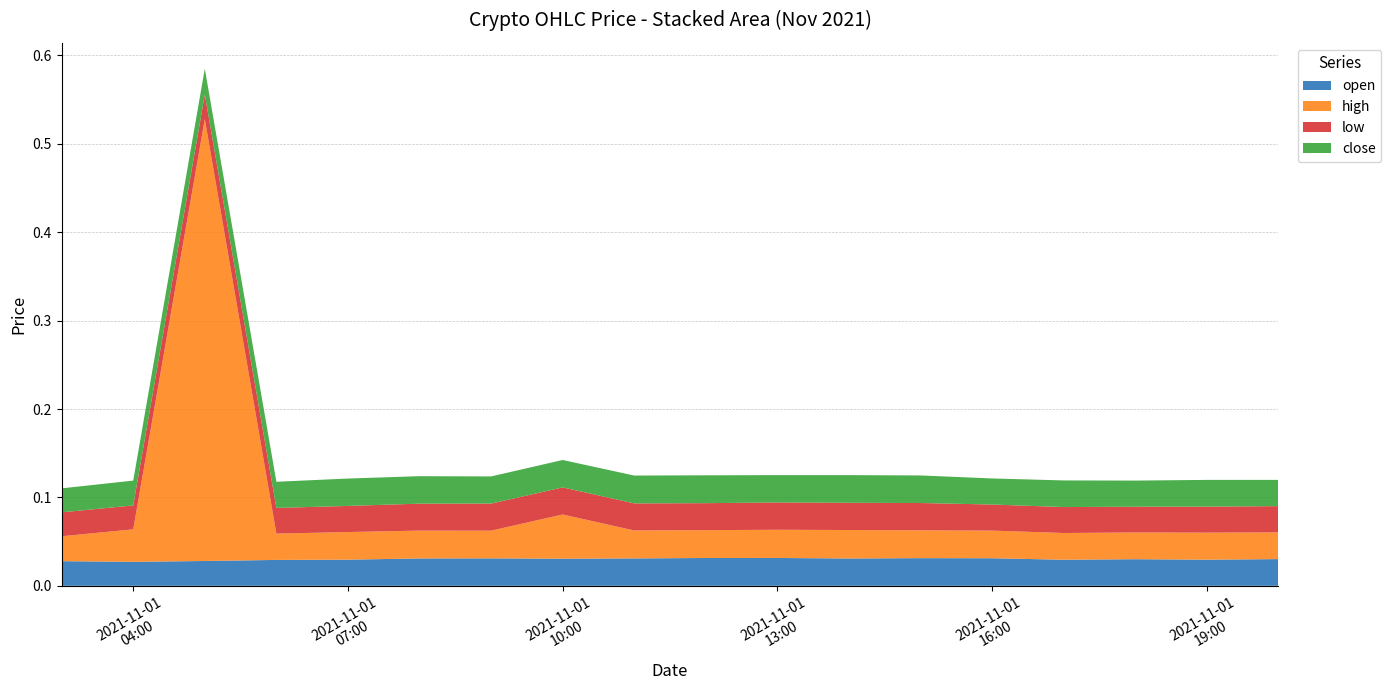

Reading left to right, what are all the values shown in this chart?

open: 2021-11-01 03:00=0.0	2021-11-01 04:00=0.0	2021-11-01 05:00=0.0	2021-11-01 06:00=0.0	2021-11-01 07:00=0.0	2021-11-01 08:00=0.0	2021-11-01 09:00=0.0	2021-11-01 10:00=0.0	2021-11-01 11:00=0.0	2021-11-01 12:00=0.0	2021-11-01 13:00=0.0	2021-11-01 14:00=0.0	2021-11-01 15:00=0.0	2021-11-01 16:00=0.0	2021-11-01 17:00=0.0	2021-11-01 18:00=0.0	2021-11-01 19:00=0.0	2021-11-01 20:00=0.0
high: 2021-11-01 03:00=0.0	2021-11-01 04:00=0.0	2021-11-01 05:00=0.5	2021-11-01 06:00=0.0	2021-11-01 07:00=0.0	2021-11-01 08:00=0.0	2021-11-01 09:00=0.0	2021-11-01 10:00=0.1	2021-11-01 11:00=0.0	2021-11-01 12:00=0.0	2021-11-01 13:00=0.0	2021-11-01 14:00=0.0	2021-11-01 15:00=0.0	2021-11-01 16:00=0.0	2021-11-01 17:00=0.0	2021-11-01 18:00=0.0	2021-11-01 19:00=0.0	2021-11-01 20:00=0.0
low: 2021-11-01 03:00=0.0	2021-11-01 04:00=0.0	2021-11-01 05:00=0.0	2021-11-01 06:00=0.0	2021-11-01 07:00=0.0	2021-11-01 08:00=0.0	2021-11-01 09:00=0.0	2021-11-01 10:00=0.0	2021-11-01 11:00=0.0	2021-11-01 12:00=0.0	2021-11-01 13:00=0.0	2021-11-01 14:00=0.0	2021-11-01 15:00=0.0	2021-11-01 16:00=0.0	2021-11-01 17:00=0.0	2021-11-01 18:00=0.0	2021-11-01 19:00=0.0	2021-11-01 20:00=0.0
close: 2021-11-01 03:00=0.0	2021-11-01 04:00=0.0	2021-11-01 05:00=0.0	2021-11-01 06:00=0.0	2021-11-01 07:00=0.0	2021-11-01 08:00=0.0	2021-11-01 09:00=0.0	2021-11-01 10:00=0.0	2021-11-01 11:00=0.0	2021-11-01 12:00=0.0	2021-11-01 13:00=0.0	2021-11-01 14:00=0.0	2021-11-01 15:00=0.0	2021-11-01 16:00=0.0	2021-11-01 17:00=0.0	2021-11-01 18:00=0.0	2021-11-01 19:00=0.0	2021-11-01 20:00=0.0